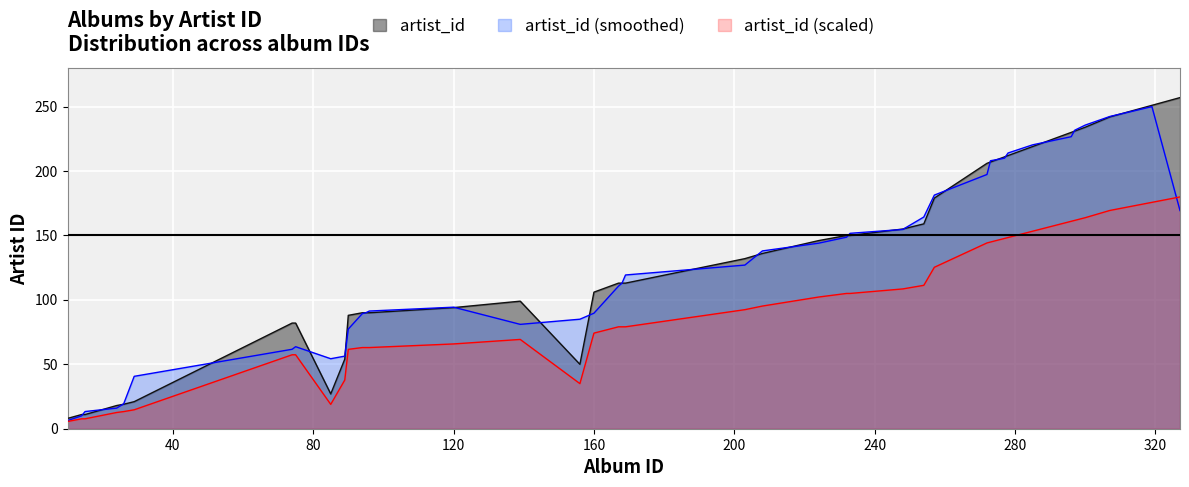

True or false: the data shows 106 at 160.

True